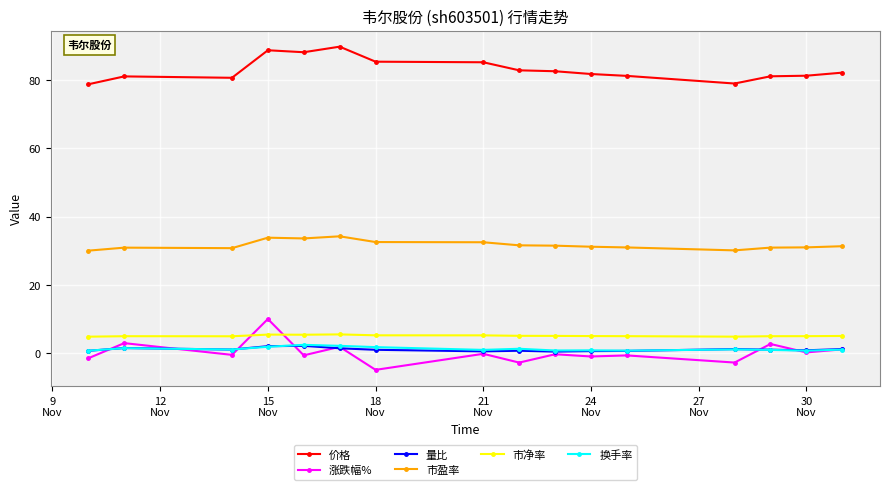

What are all the series names shown in the legend?

价格, 涨跌幅%, 量比, 市盈率, 市净率, 换手率